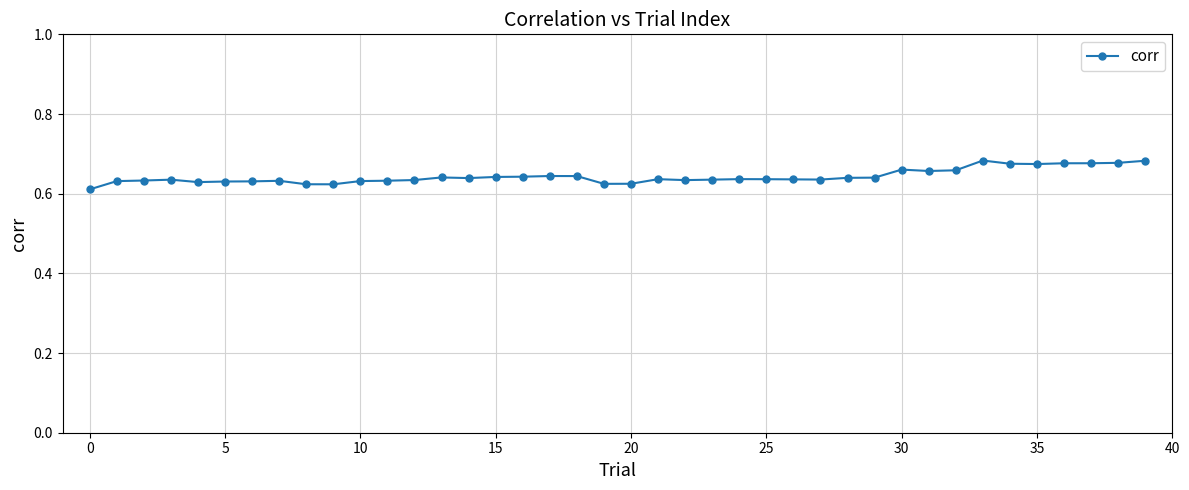

Count the values in the range 0 to 1.

40